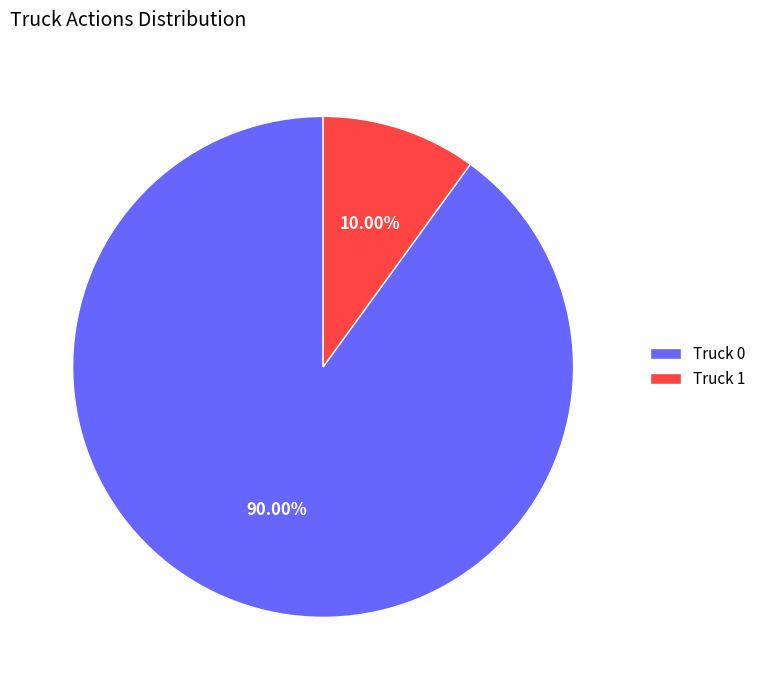

What percentage is the Truck 0 slice, to the nearest percent?

90%